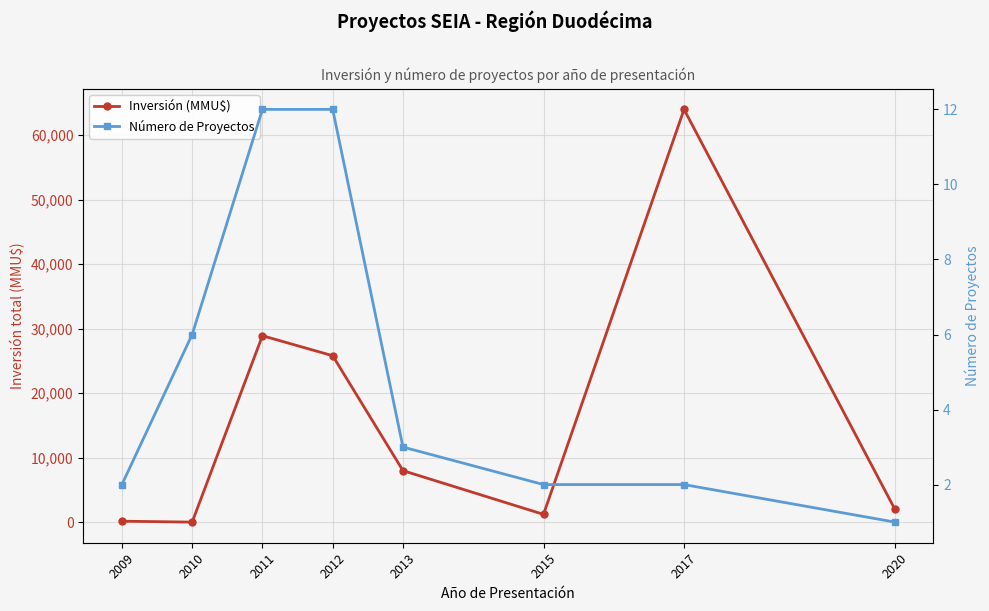

How many data points does each series have?

8